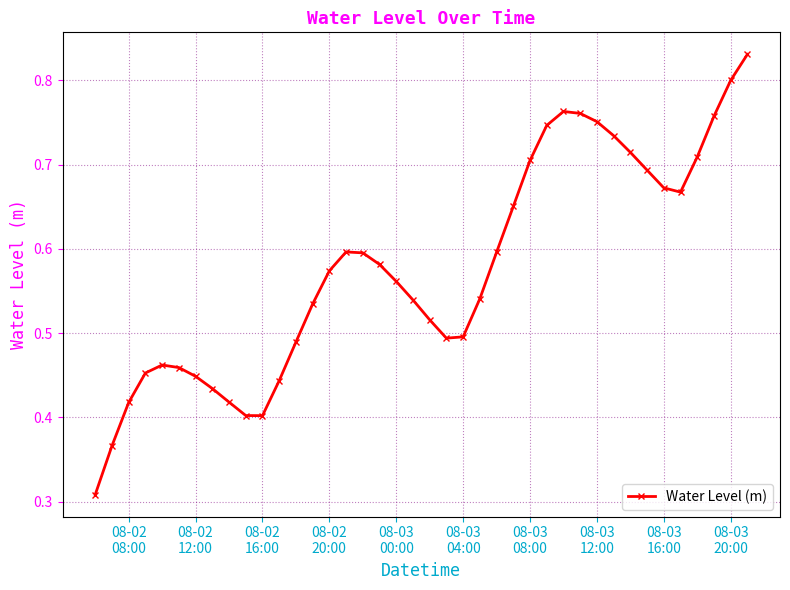

Count the values in the range 0 to 1.

40